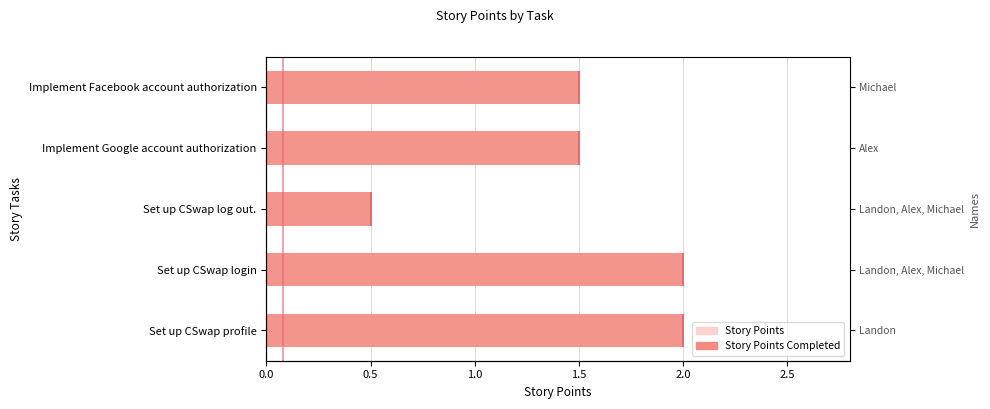

The value of Story Points at Implement Facebook account authorization is 1.0. True or false?

False